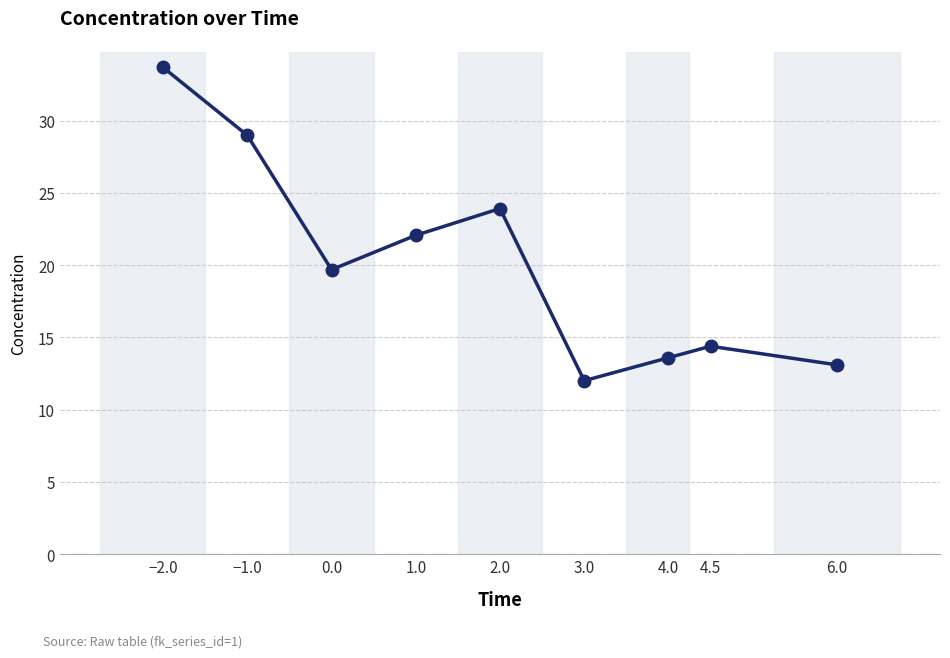

What position from the right is 6.0?

1